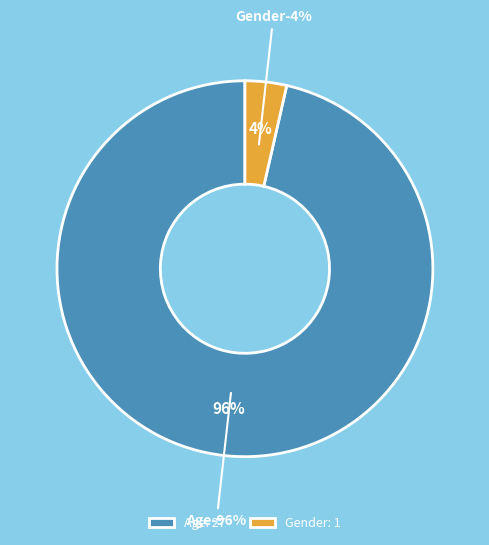

The Gender slice represents 1% of the pie. True or false?

False